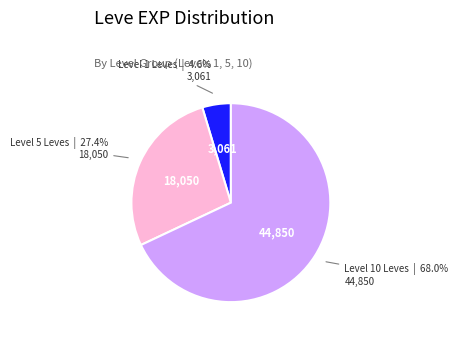

Does any single category account for the majority?

Yes